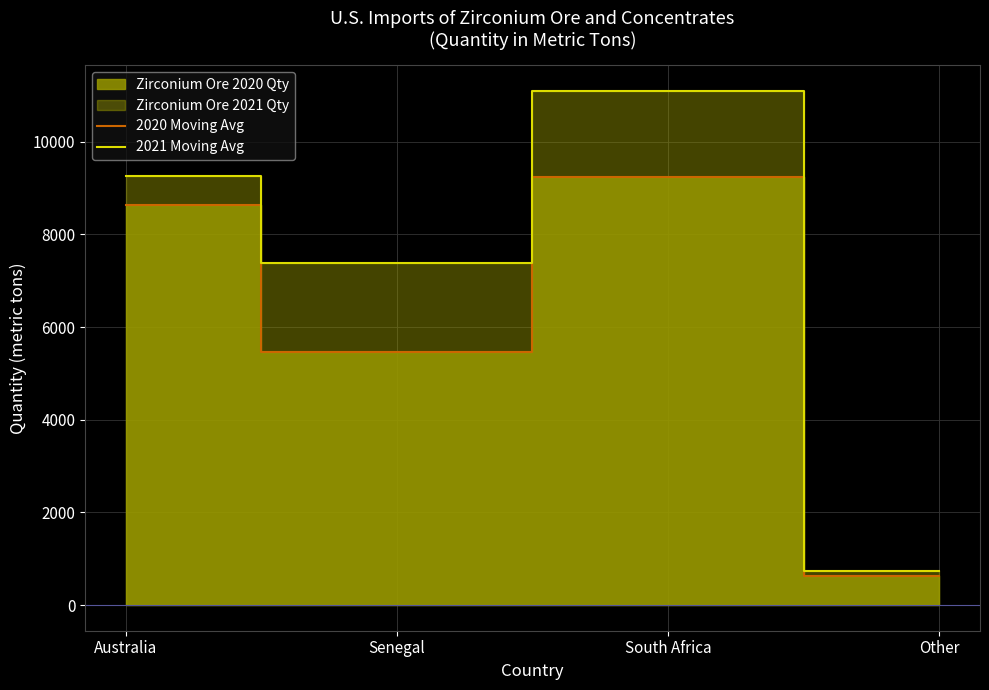

True or false: 2020 Moving Avg and 2021 Moving Avg cross at least once.

False